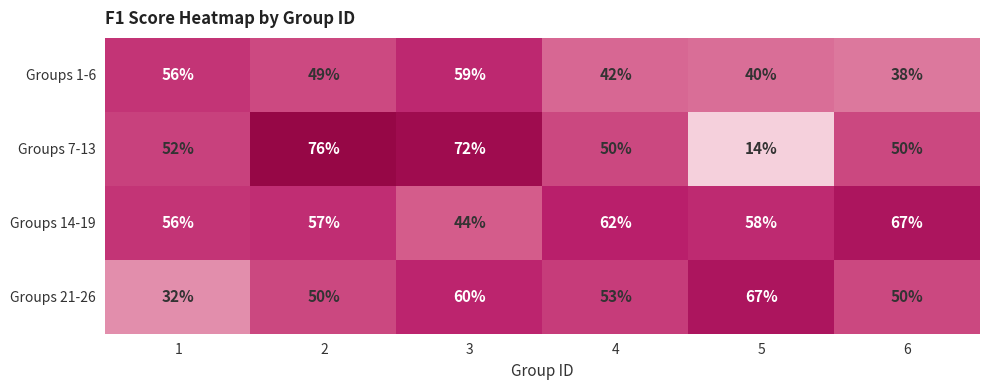

What is the sum of the Groups 21-26 values at 2 and 3?

110